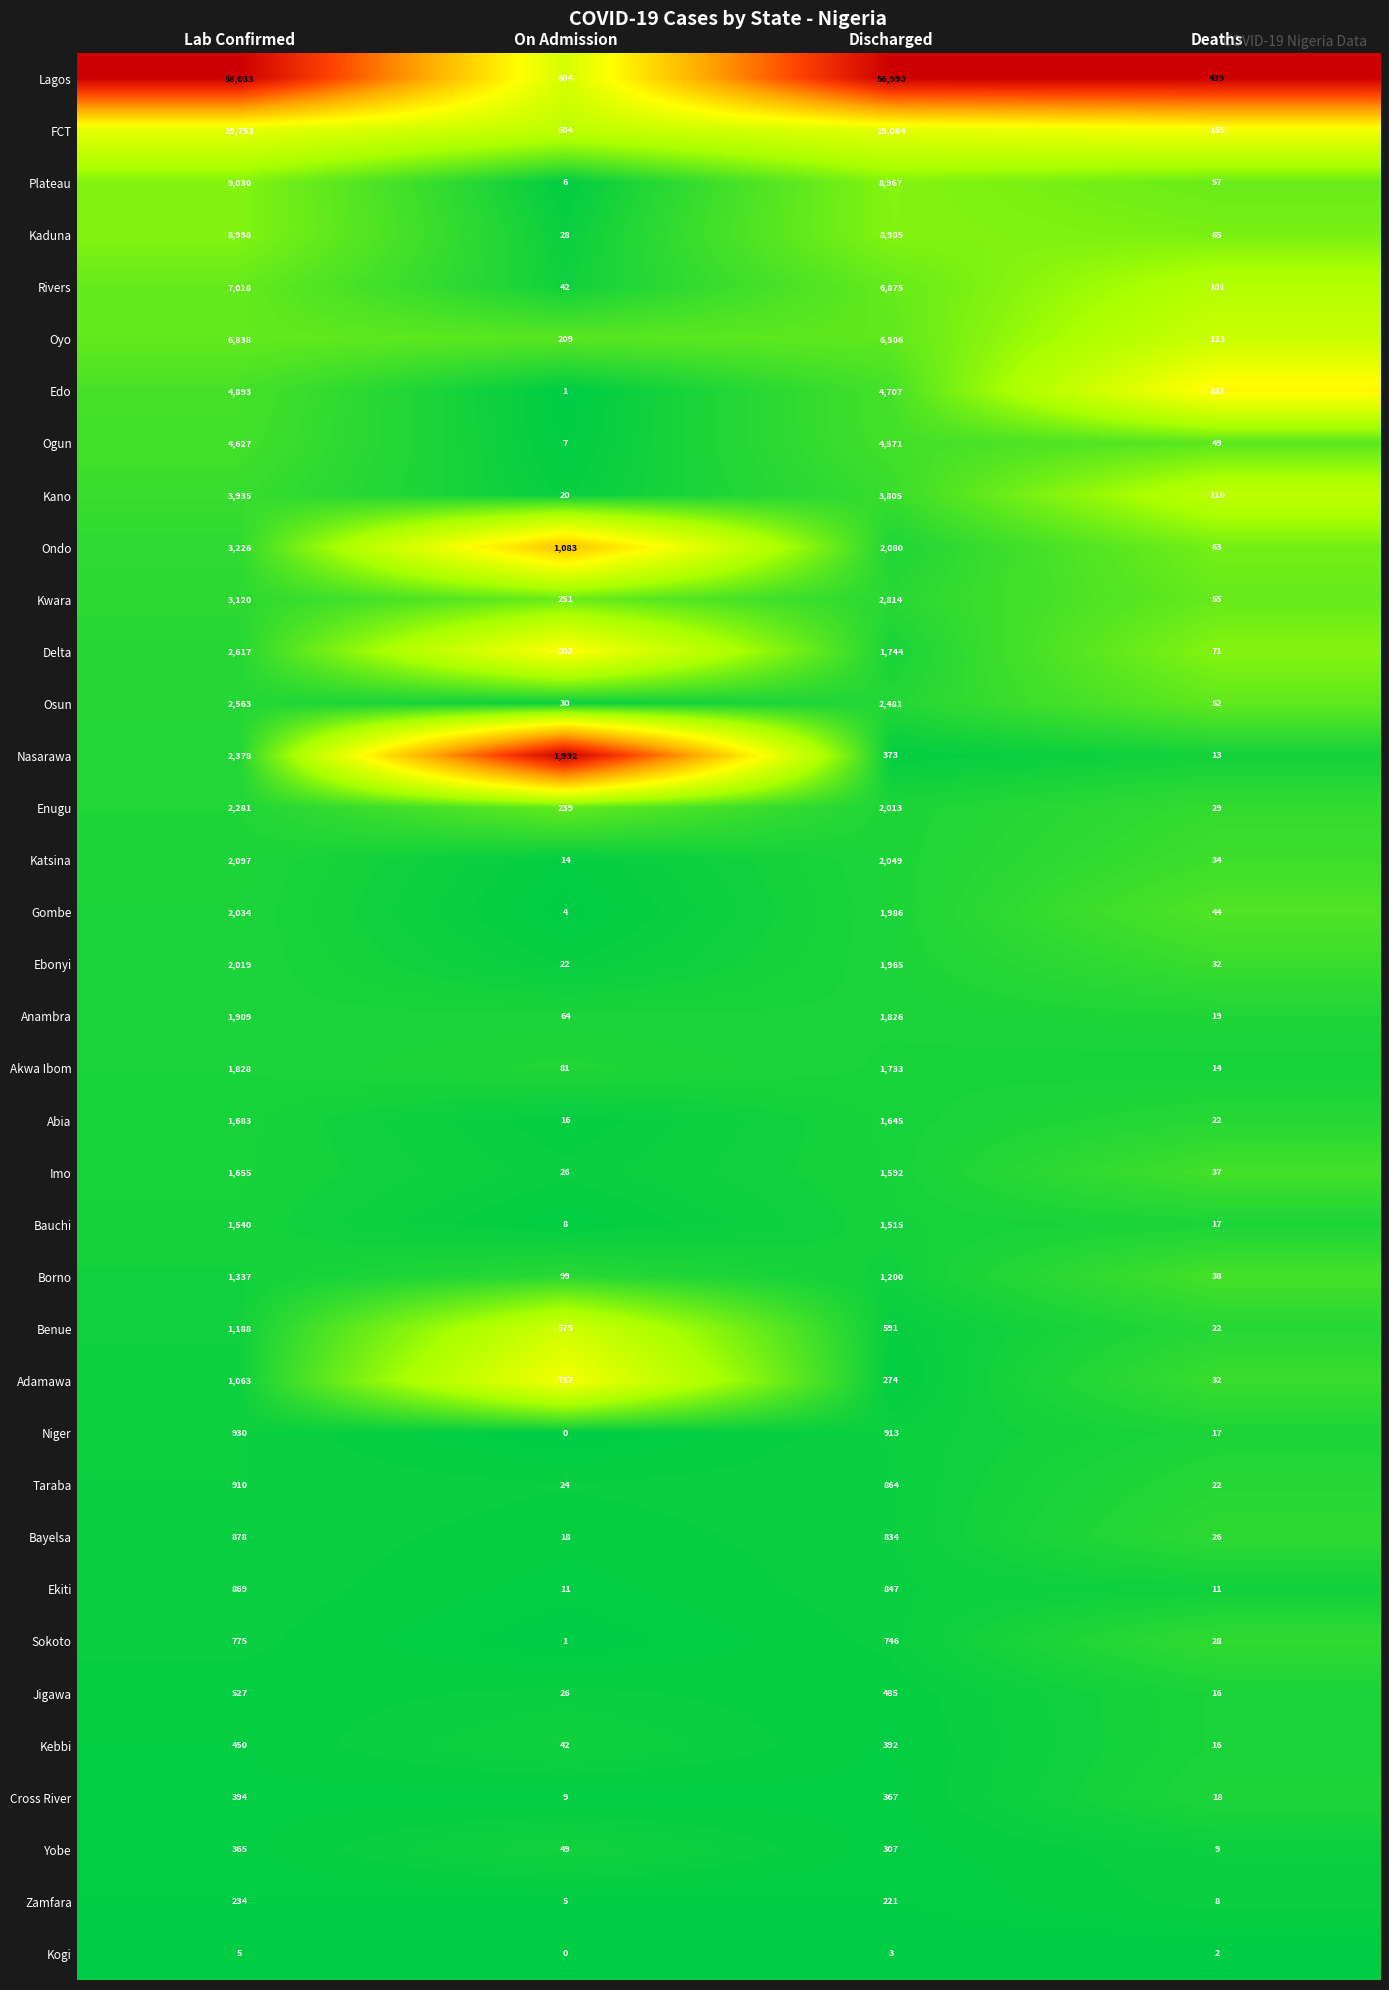

The Delta series shows 2560 at Discharged. True or false?

False